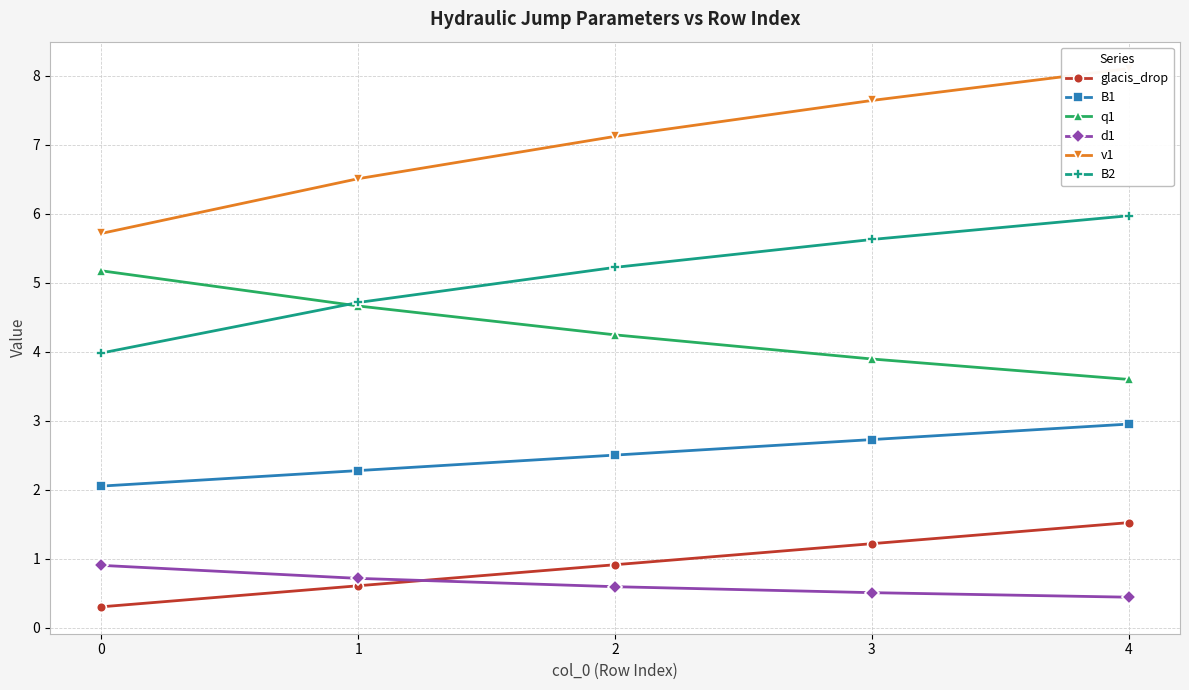

Read the glacis_drop value at 0.

0.3